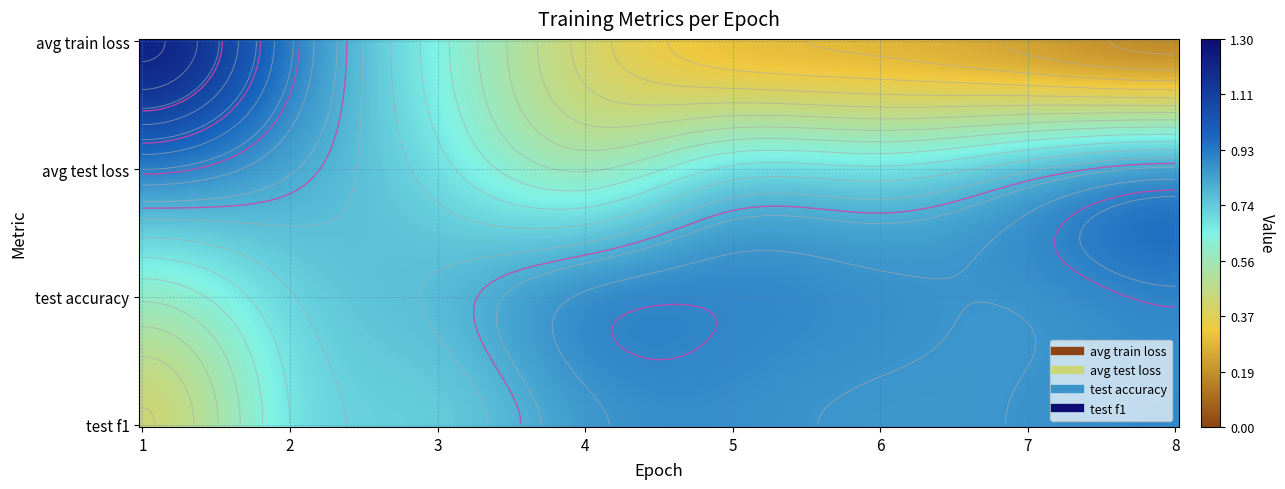

The value of test accuracy at 3 is 0.8. True or false?

True